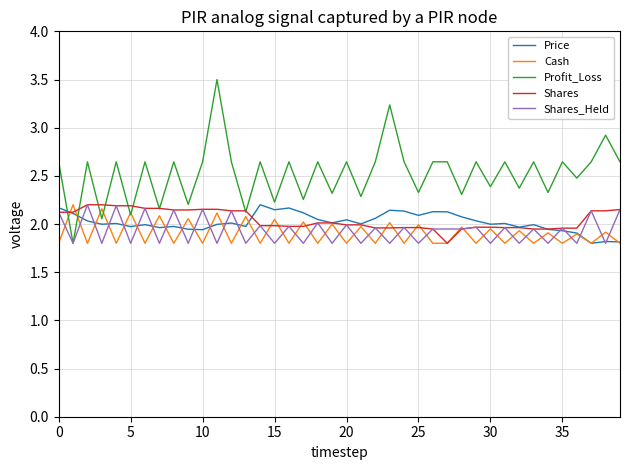

Is this an area chart (filled region under the line)?

No